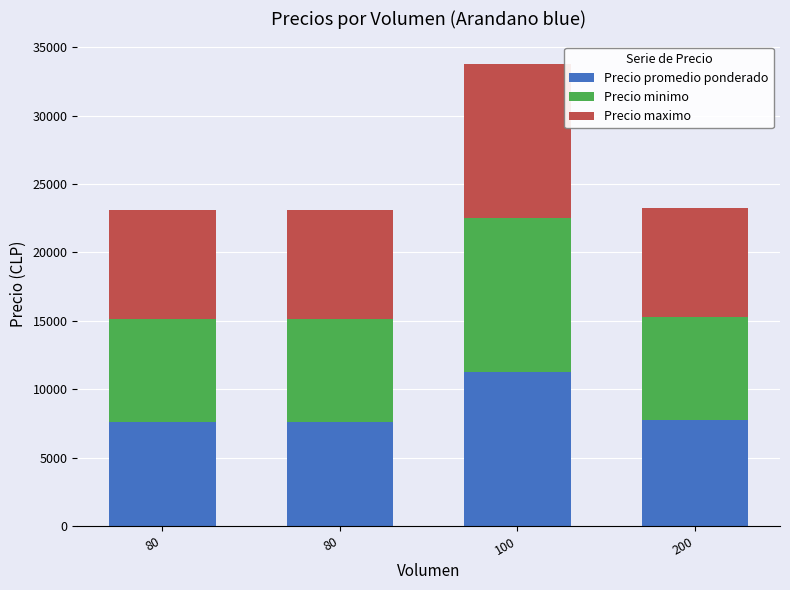

Which series has the widest spread of values?

Precio minimo